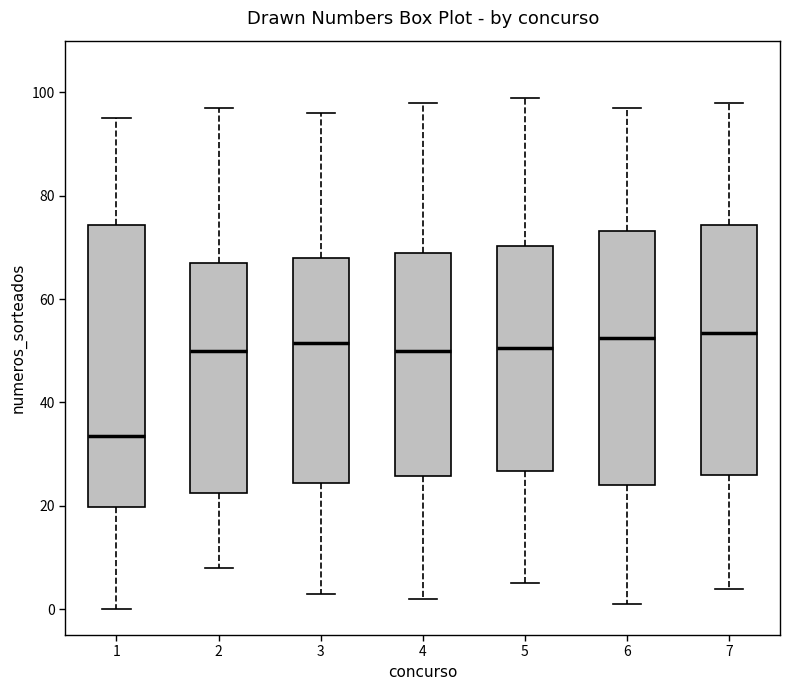

Which box is the tallest, from its lower edge to its upper edge?

1